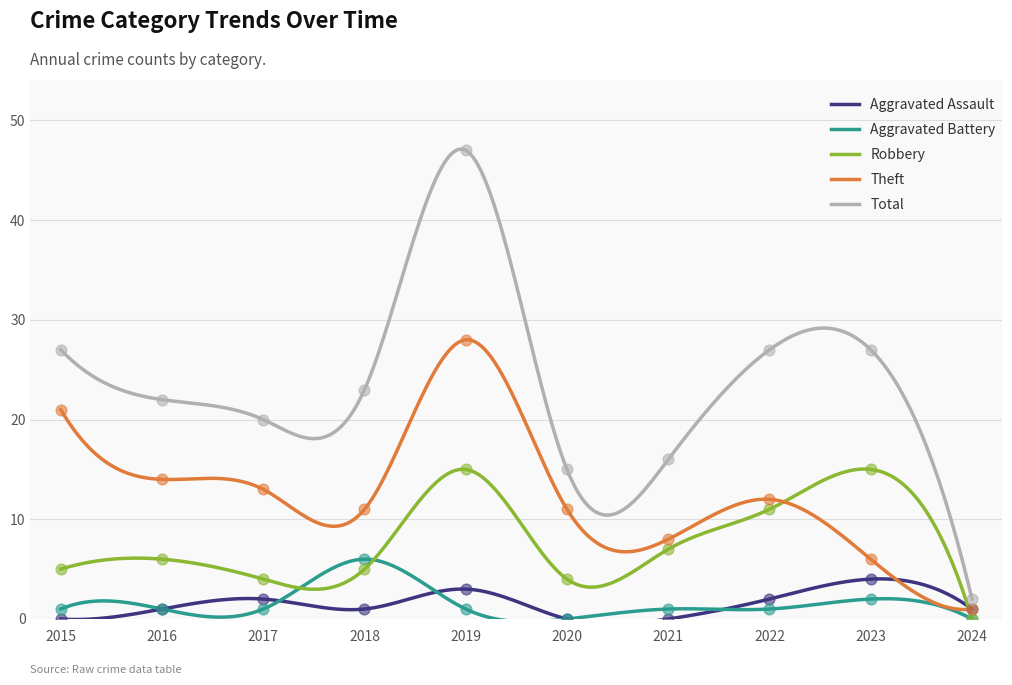

Which series has the widest spread of Y values?

Total